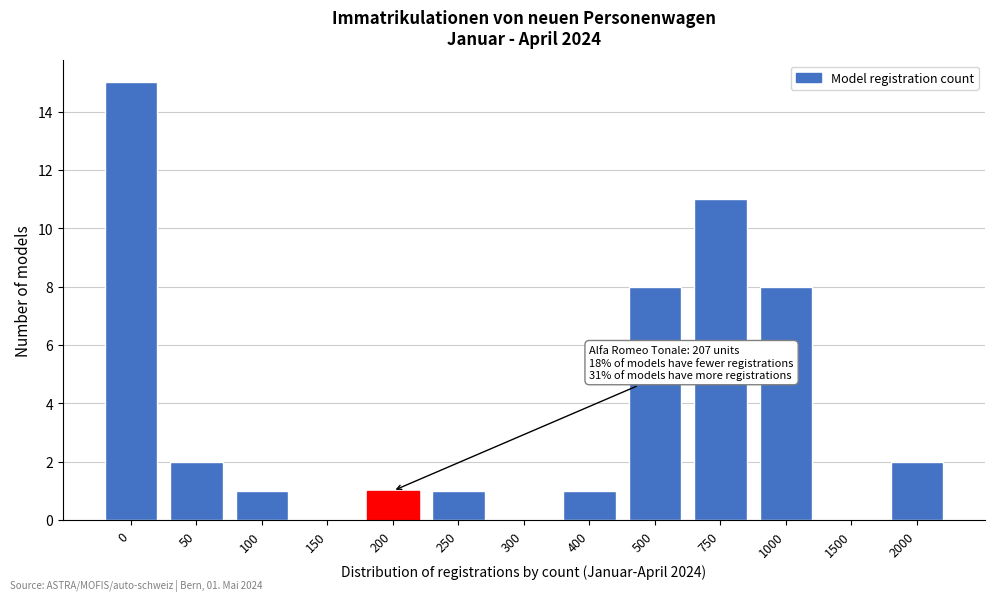

Reading left to right, transcribe all the data shown in this chart.

0=15	50=2	100=1	150=0	200=1	250=1	300=0	400=1	500=8	750=11	1000=8	1500=0	2000=2